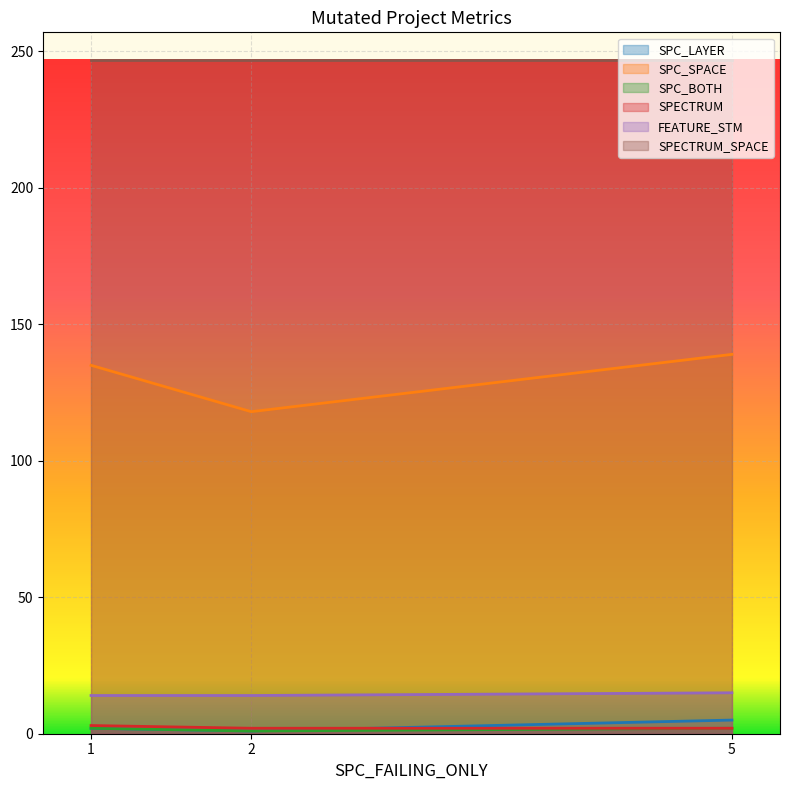

At which label is FEATURE_STM closest to 14?

1